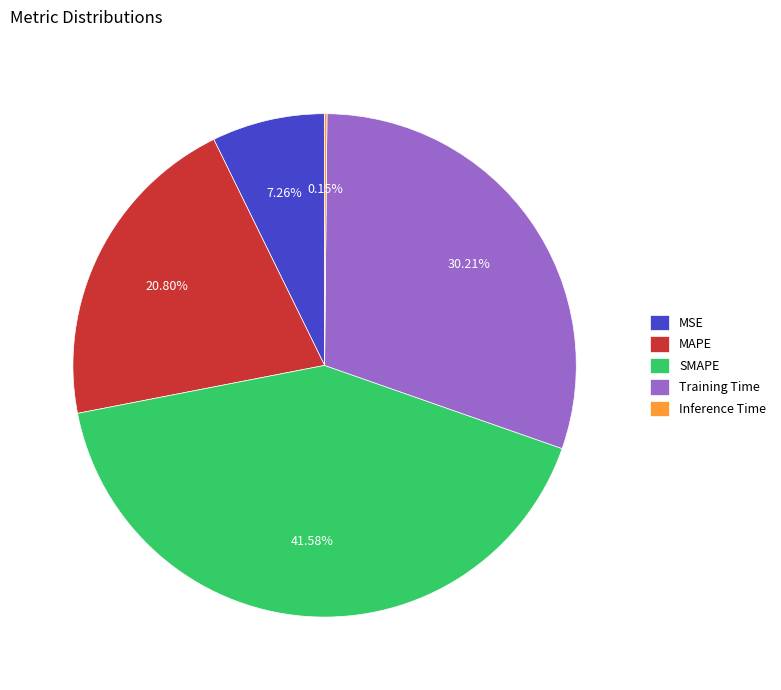

Between SMAPE and MAPE, which is larger?

SMAPE